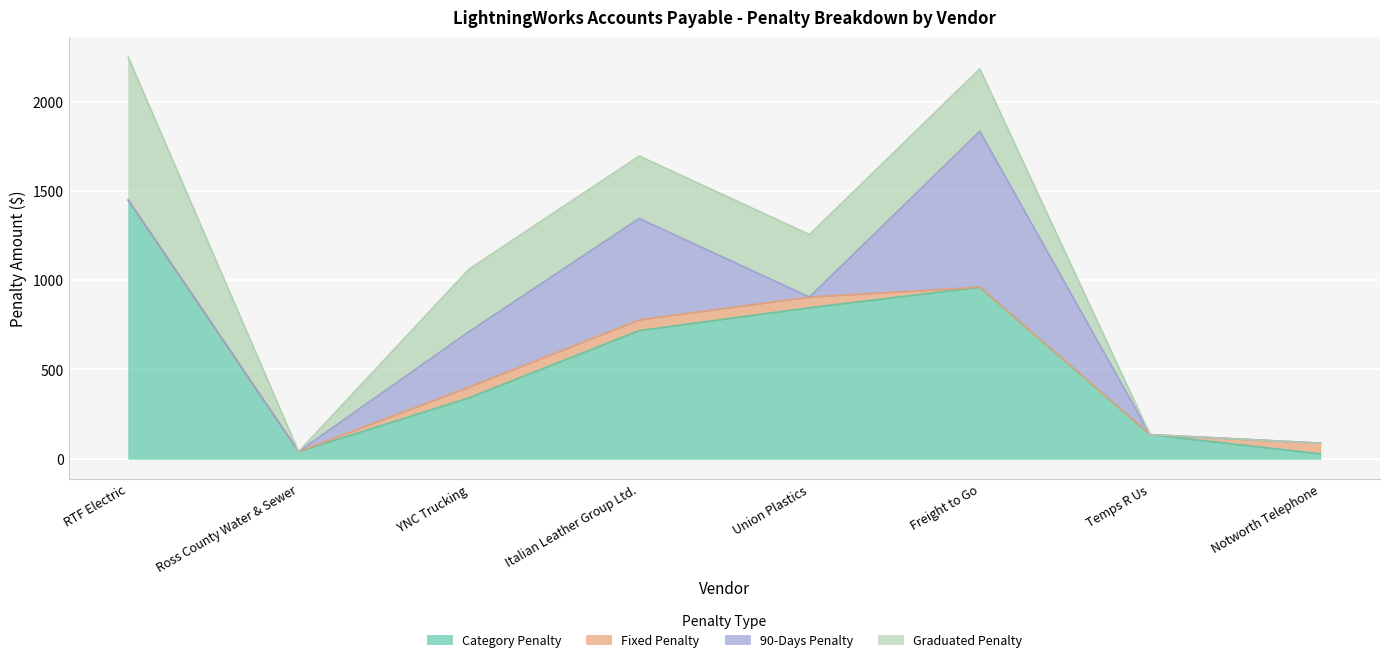

Reading left to right, extract all data points from this chart.

Category Penalty: 1448.0	40.0	341.0	717.6	845.5	960.3	135.0	27.5
Fixed Penalty: 0.0	0.0	60.0	60.0	60.0	0.0	0.0	60.0
90-Days Penalty: 0.0	0.0	310.0	567.4	0.0	873.0	0.0	0.0
Graduated Penalty: 800.0	0.0	350.0	350.0	350.0	350.0	0.0	0.0